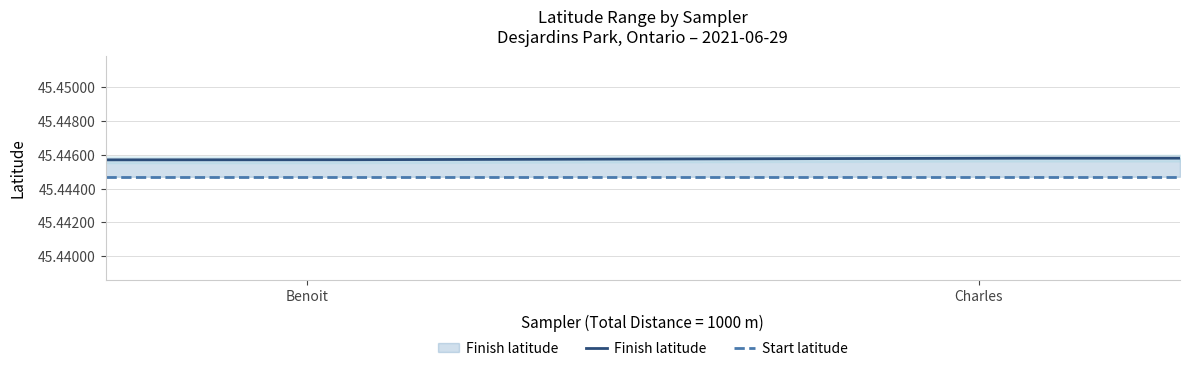

Reading left to right, list all the values displayed in this chart.

Finish latitude: 45.4	45.4
Start latitude: 45.4	45.4